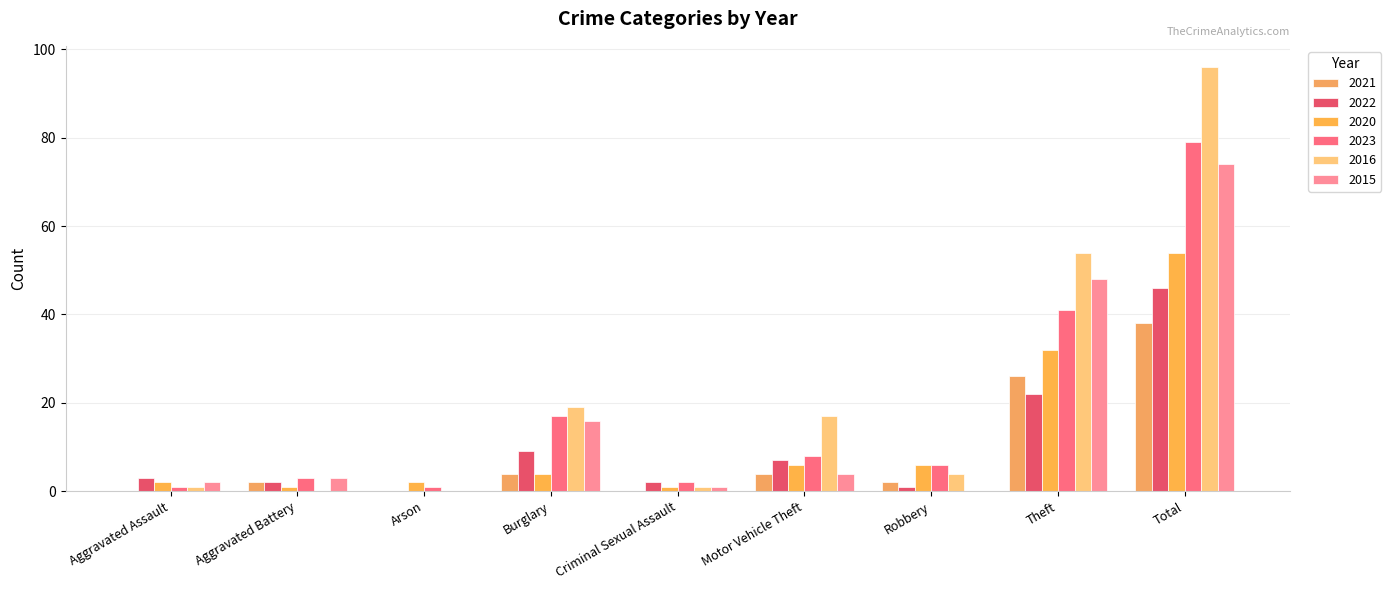

At Motor Vehicle Theft, list the series in order from smallest to largest.

2021, 2015, 2020, 2022, 2023, 2016